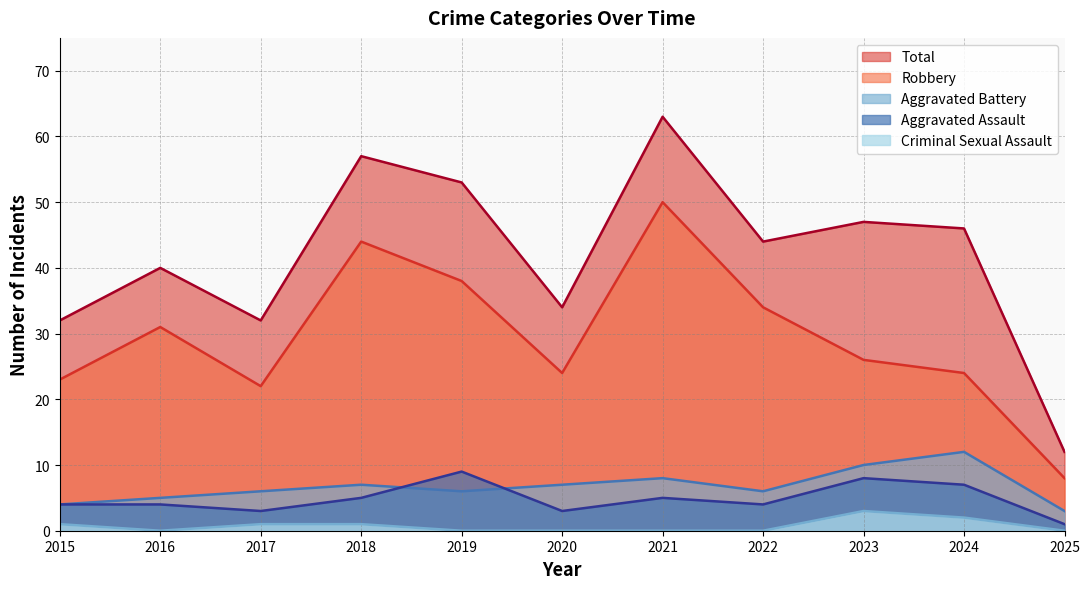

What is the approximate value of Robbery at 2016?

31